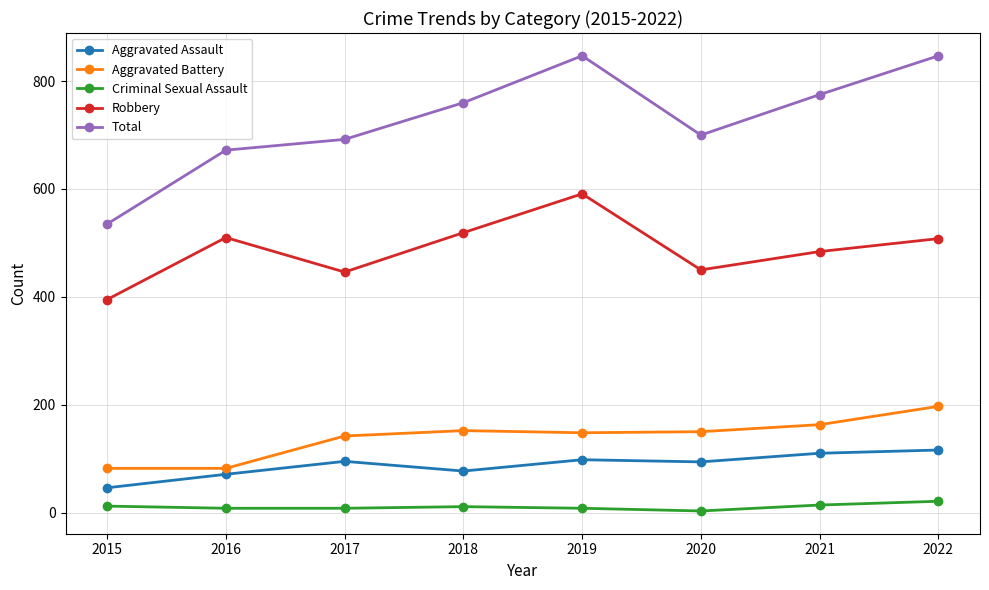

What is the maximum value shown in the chart?

847